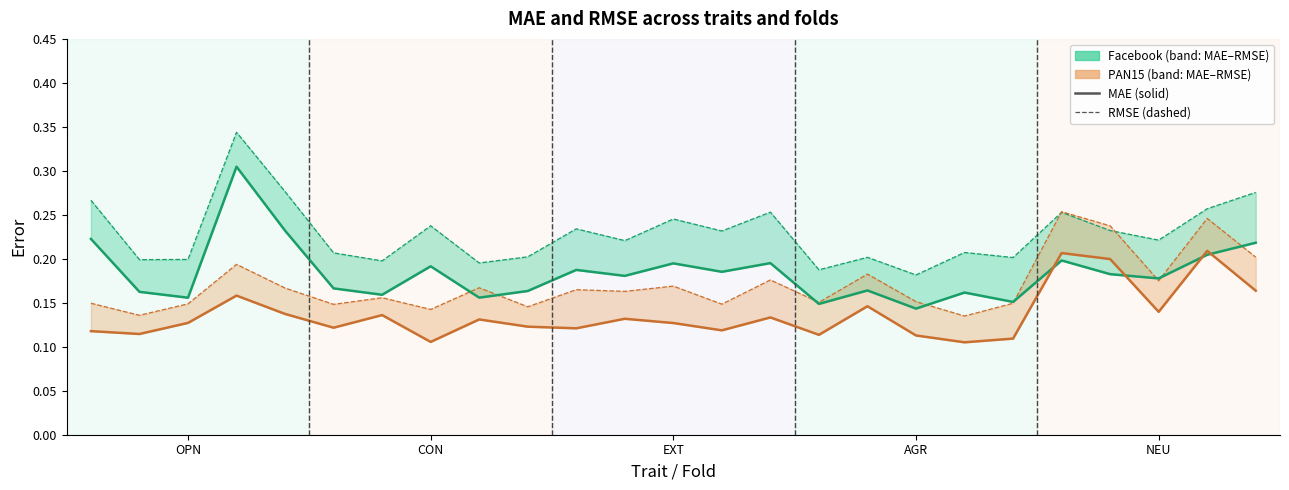

What is the difference between the maximum and minimum values in the pan15_mae series?

0.1